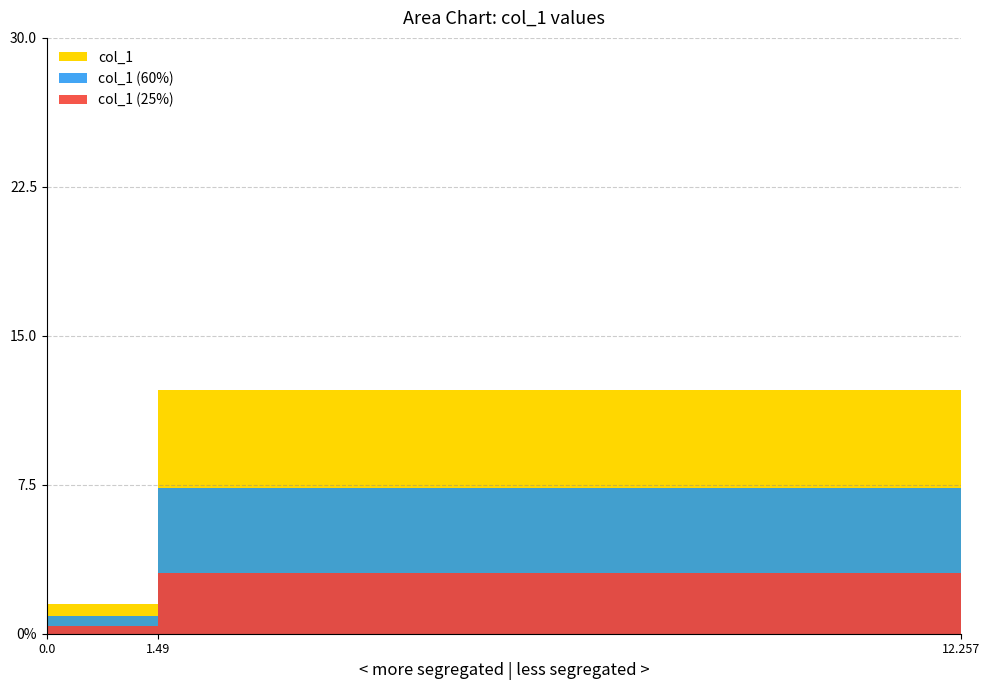

List the labels in order of value, smallest first.

0.0, 1.49, 12.257